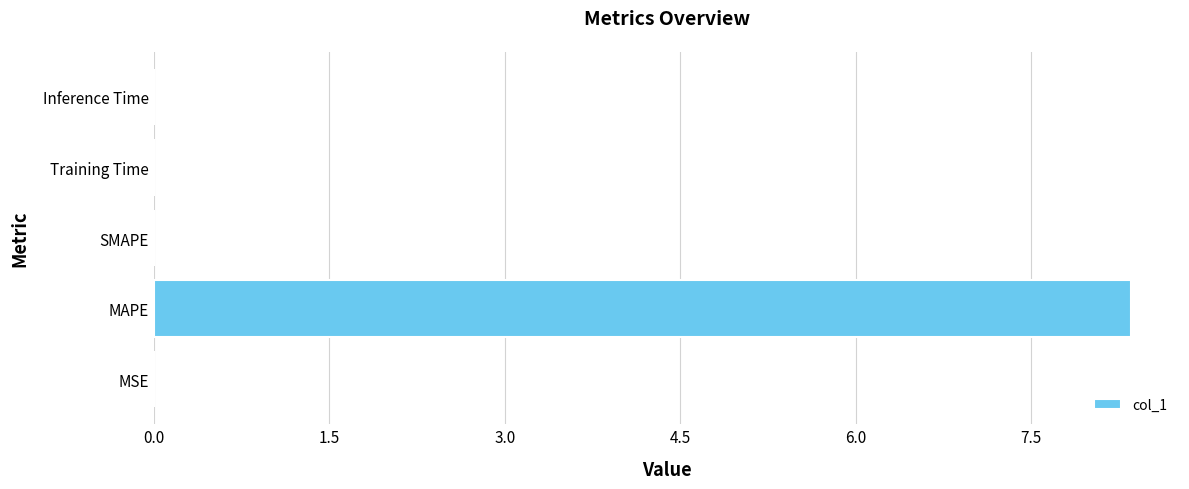

Count the number of data series in this chart.

1